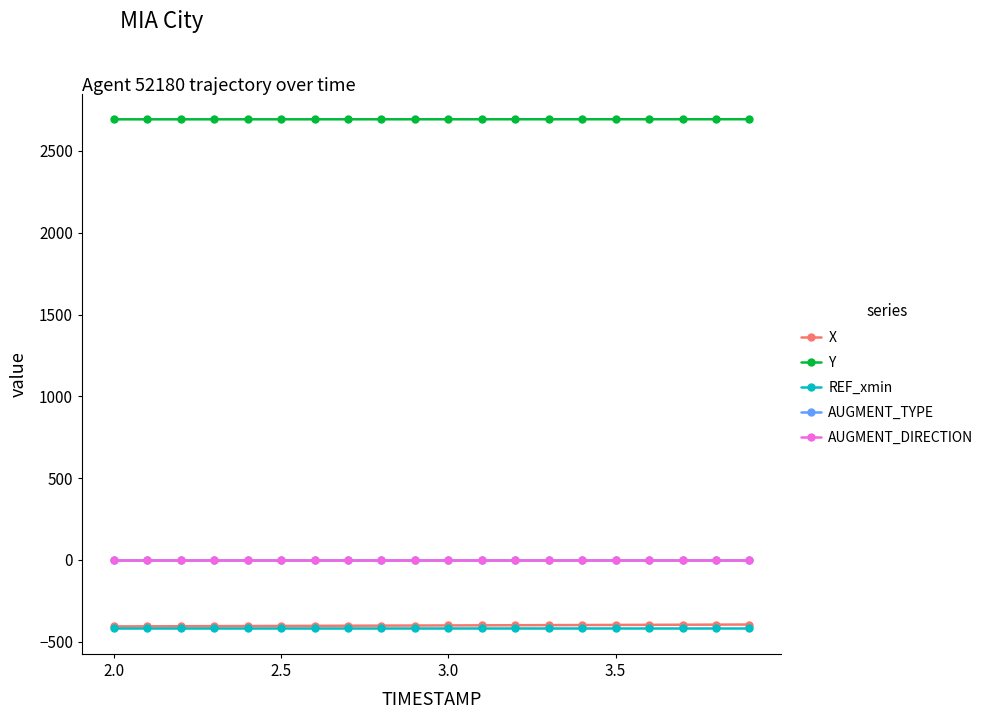

Is this an area chart (filled region under the line)?

No